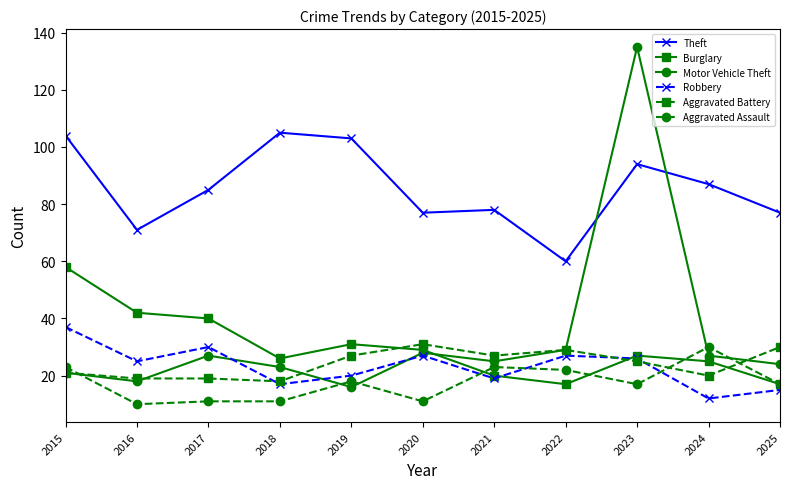

Reading left to right, what are all the values shown in this chart?

Theft: 2015=104	2016=71	2017=85	2018=105	2019=103	2020=77	2021=78	2022=60	2023=94	2024=87	2025=77
Burglary: 2015=58	2016=42	2017=40	2018=26	2019=31	2020=29	2021=20	2022=17	2023=27	2024=25	2025=17
Motor Vehicle Theft: 2015=21	2016=18	2017=27	2018=23	2019=16	2020=28	2021=25	2022=29	2023=135	2024=27	2025=24
Robbery: 2015=37	2016=25	2017=30	2018=17	2019=20	2020=27	2021=19	2022=27	2023=26	2024=12	2025=15
Aggravated Battery: 2015=21	2016=19	2017=19	2018=18	2019=27	2020=31	2021=27	2022=29	2023=25	2024=20	2025=30
Aggravated Assault: 2015=23	2016=10	2017=11	2018=11	2019=18	2020=11	2021=23	2022=22	2023=17	2024=30	2025=17